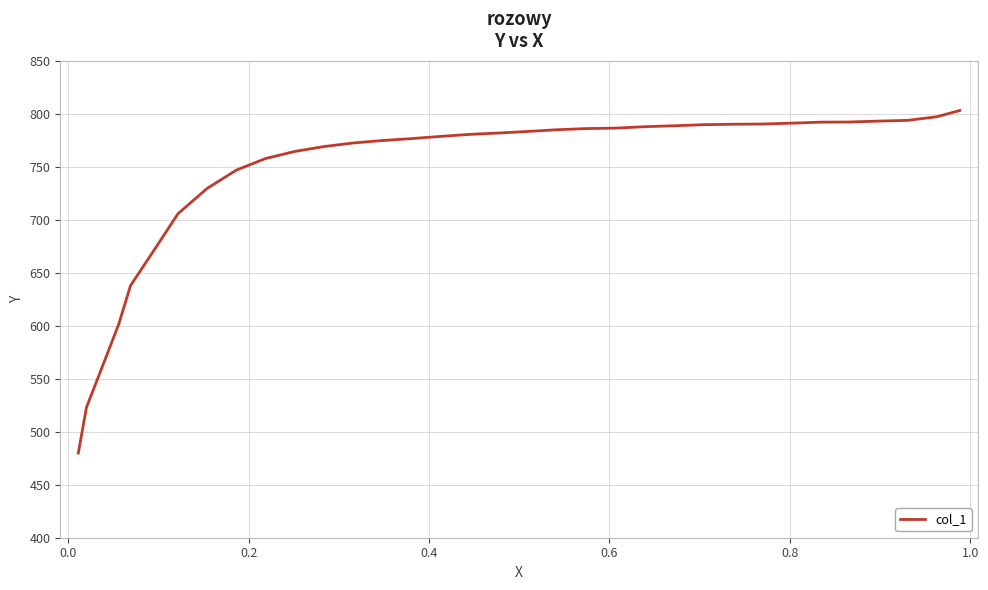

What is the maximum value shown in the chart?

803.2